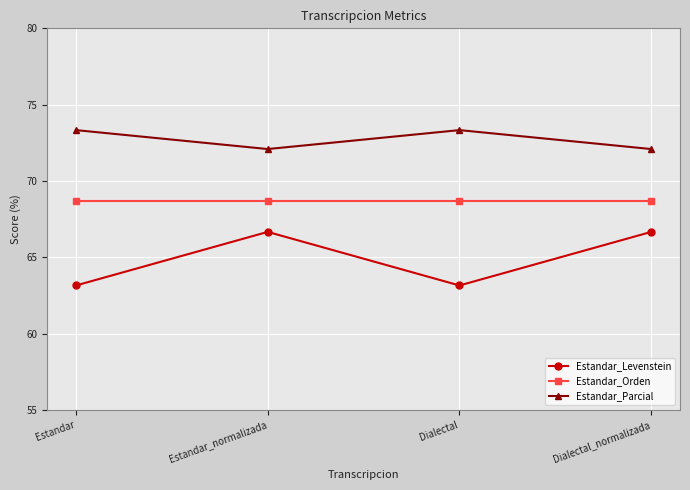

What is the spread (max minus min) of values at Estandar?

10.2